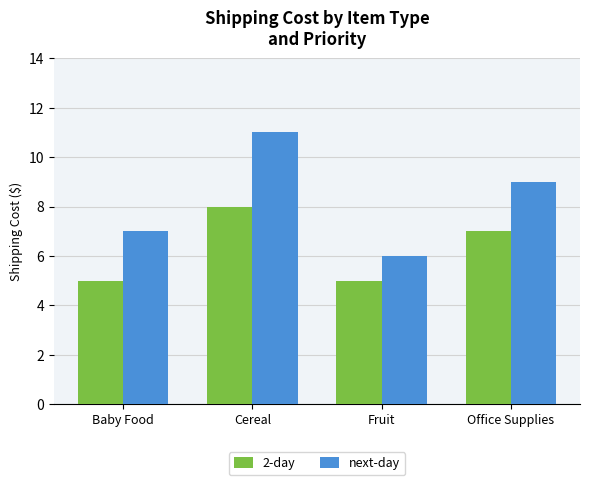

List the series in order of their peak value, highest first.

next-day, 2-day